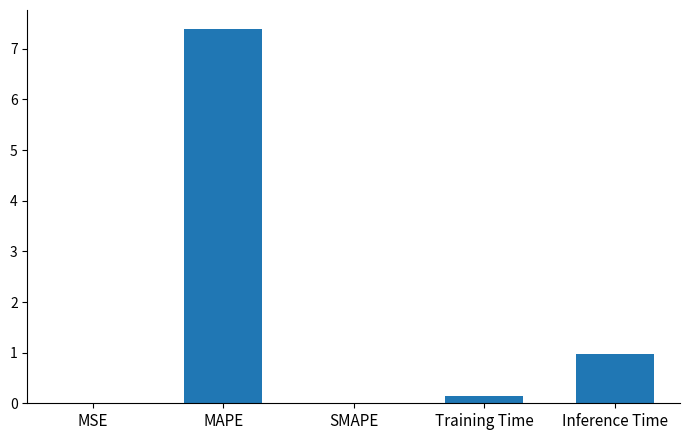

The chart shows a value of 2.3 at MAPE. True or false?

False